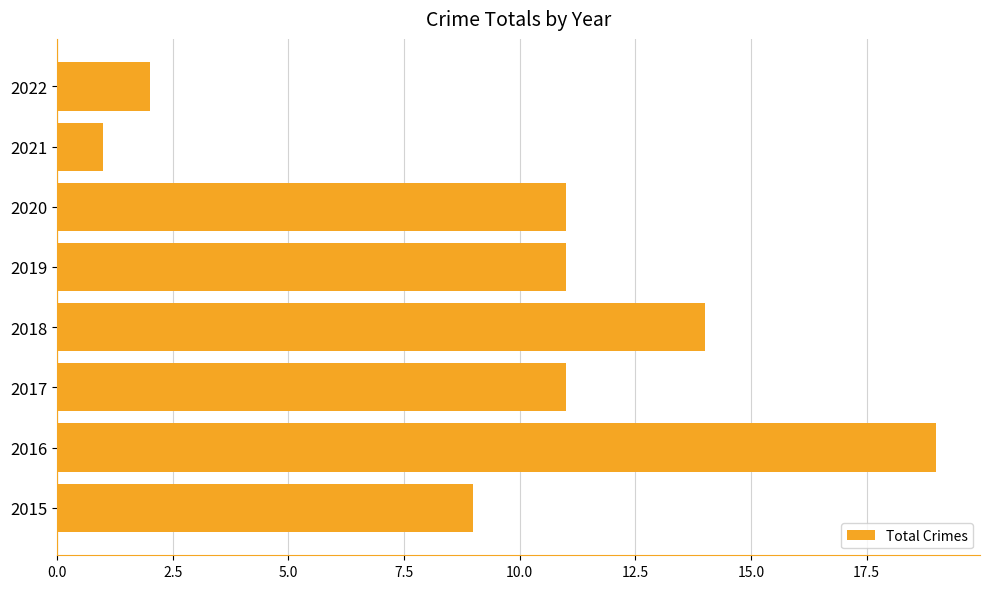

The value at 2022 is 3. True or false?

False